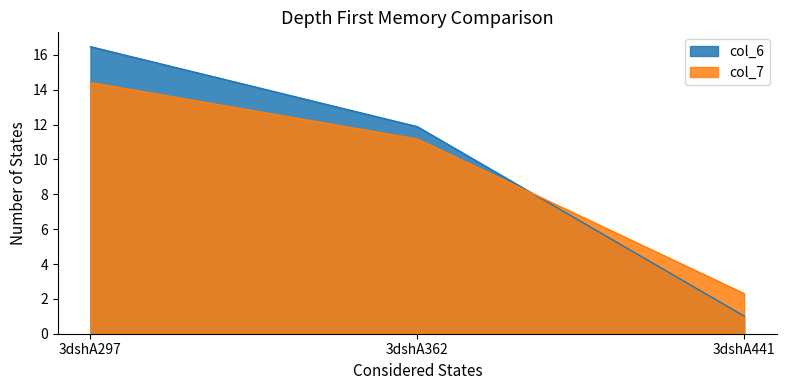

How many data points in col_7 are above 11?

2